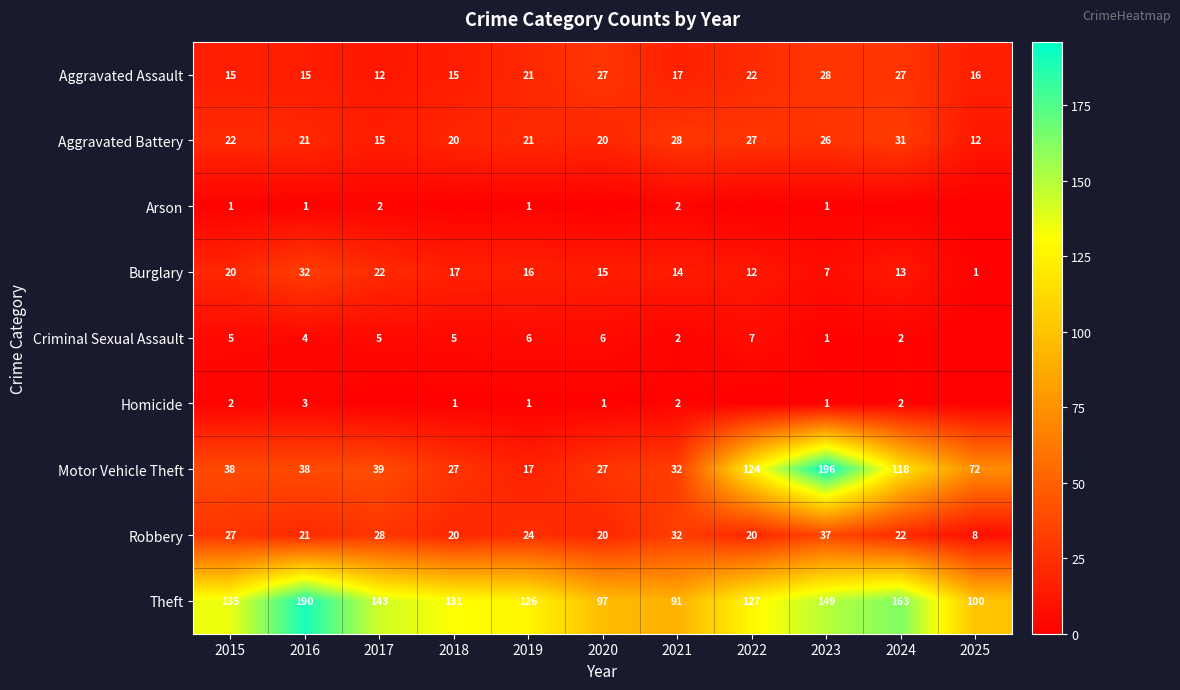

What is the sum of the Burglary values at 2024 and 2025?

14